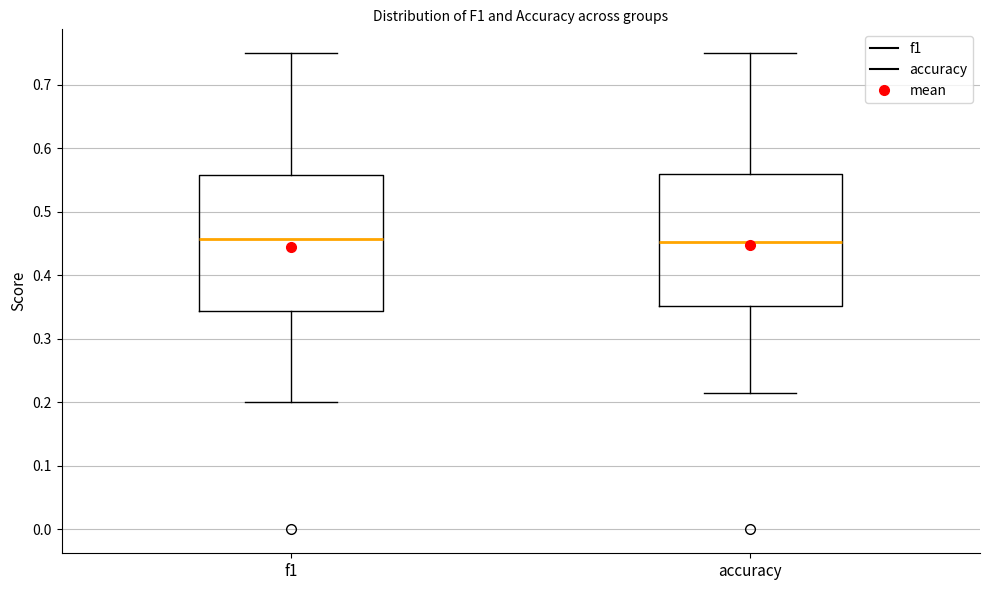

Reading left to right, transcribe this box plot: for each box, give where its median line is, the range the box spans, and where its two whiskers end, as read against the y-axis. The values are not printed on the chart, so give them approximately, as read against the axis.

f1: median 0.46, box 0.34 to 0.56, whiskers 0.20 to 0.75
accuracy: median 0.45, box 0.35 to 0.56, whiskers 0.21 to 0.75